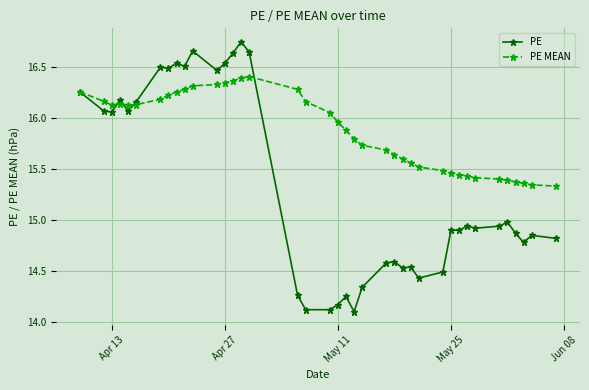

List the series in order of their overall mean, highest first.

PE MEAN, PE